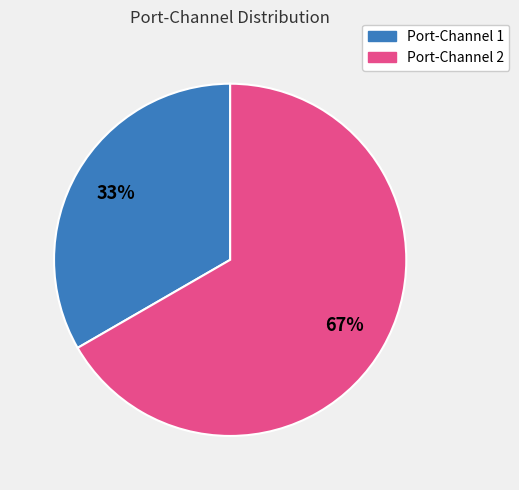

Approximately how many times larger is the value at Port-Channel 1 compared to Port-Channel 2?

0.5